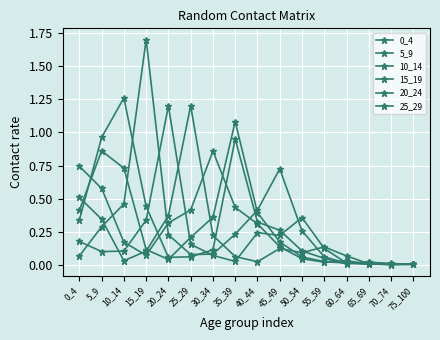

Which series has the largest range (max minus min)?

15_19